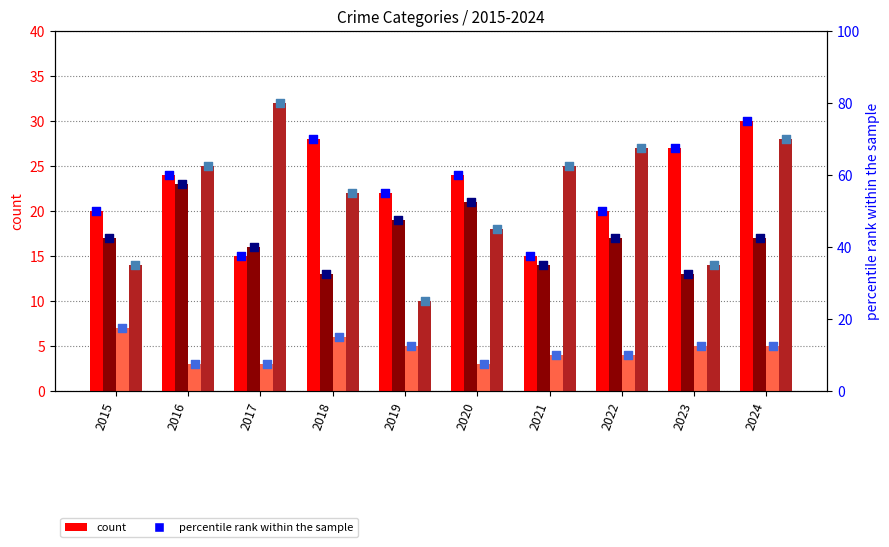

At which category is the sum across all series the highest?

2024